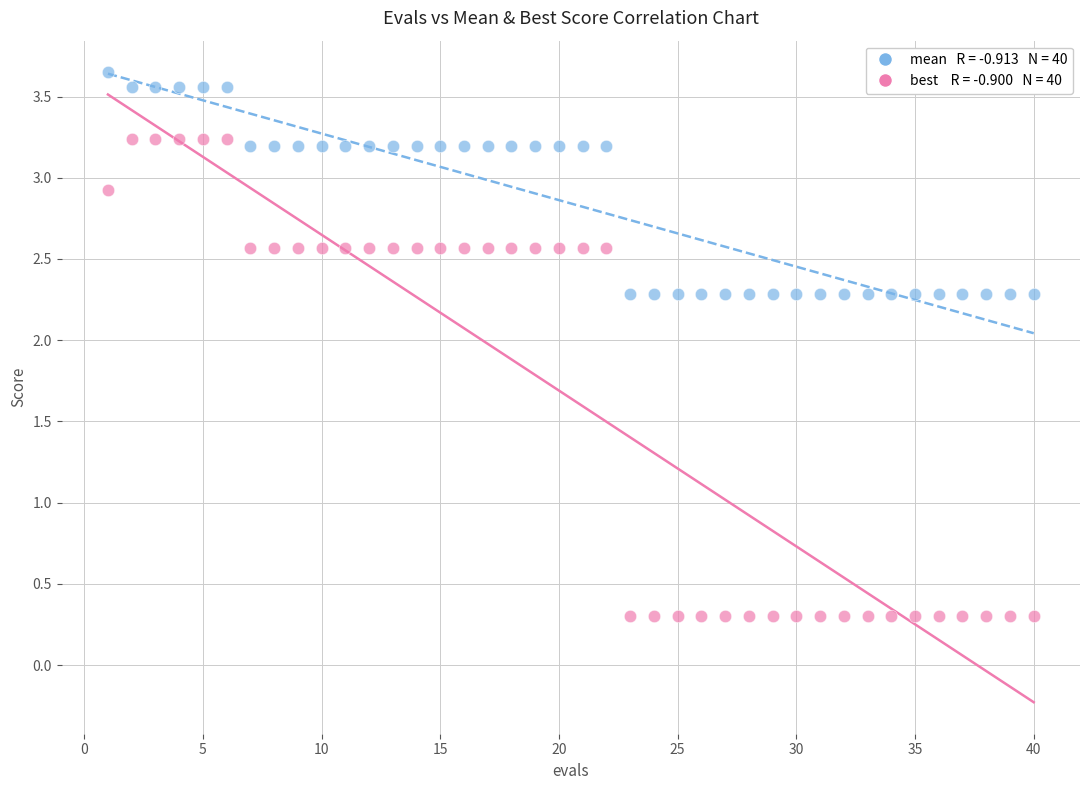

Across all data points, what is the range of Y values (max minus min)?

3.3